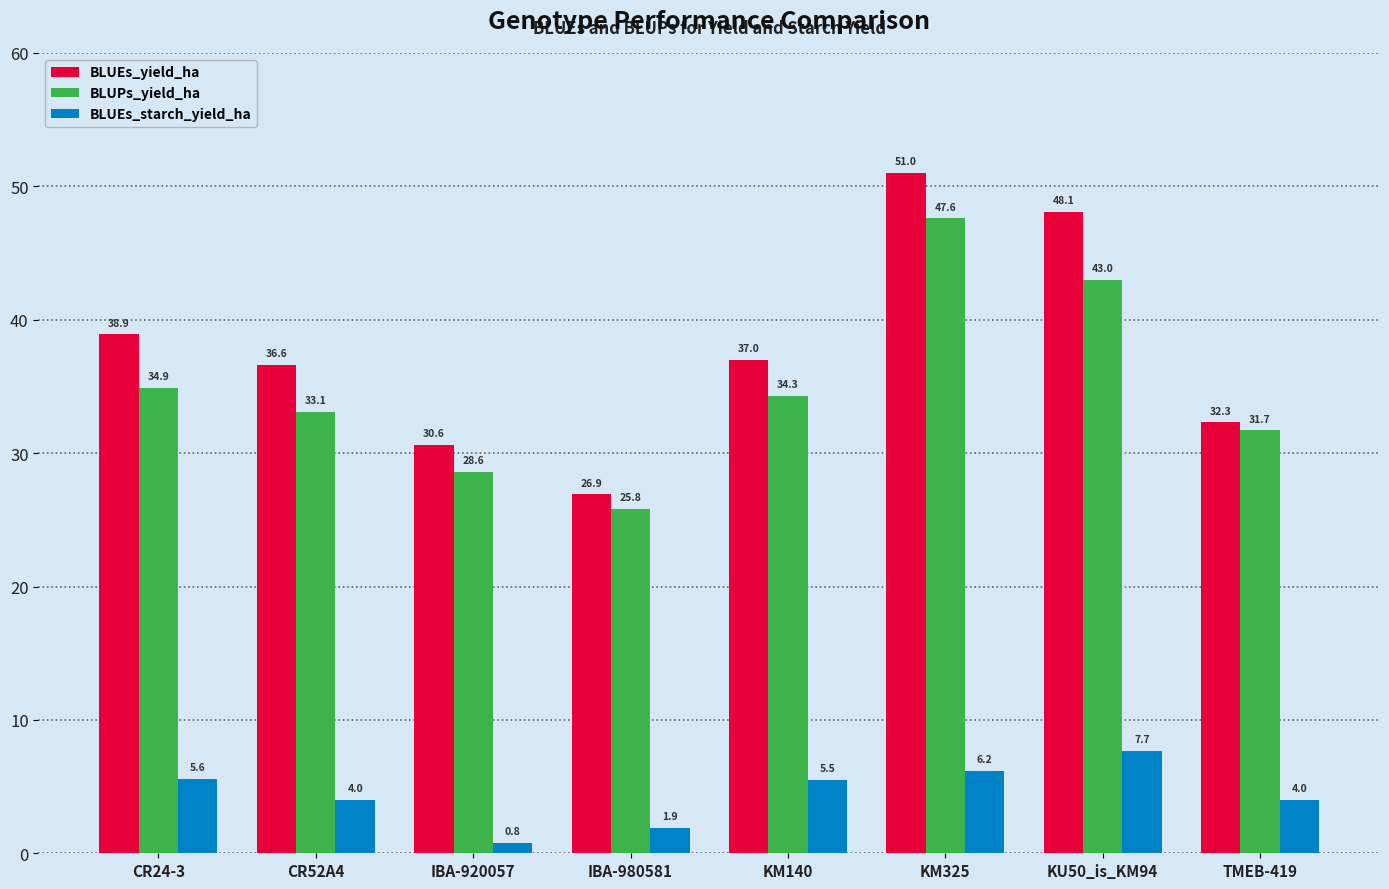

List the series in order of their peak value, highest first.

BLUEs_yield_ha, BLUPs_yield_ha, BLUEs_starch_yield_ha